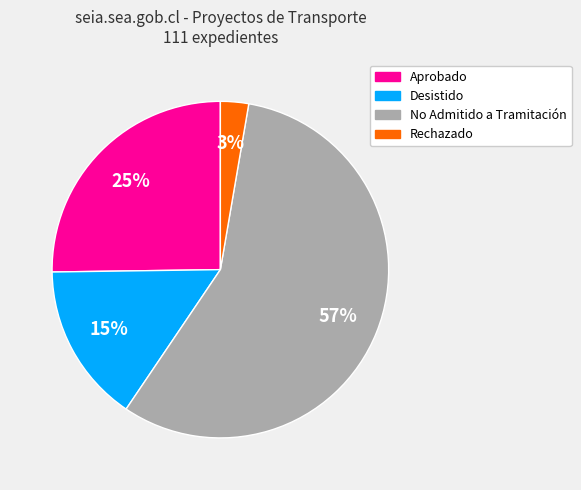

To the nearest percent, what is the average slice percentage?

25%